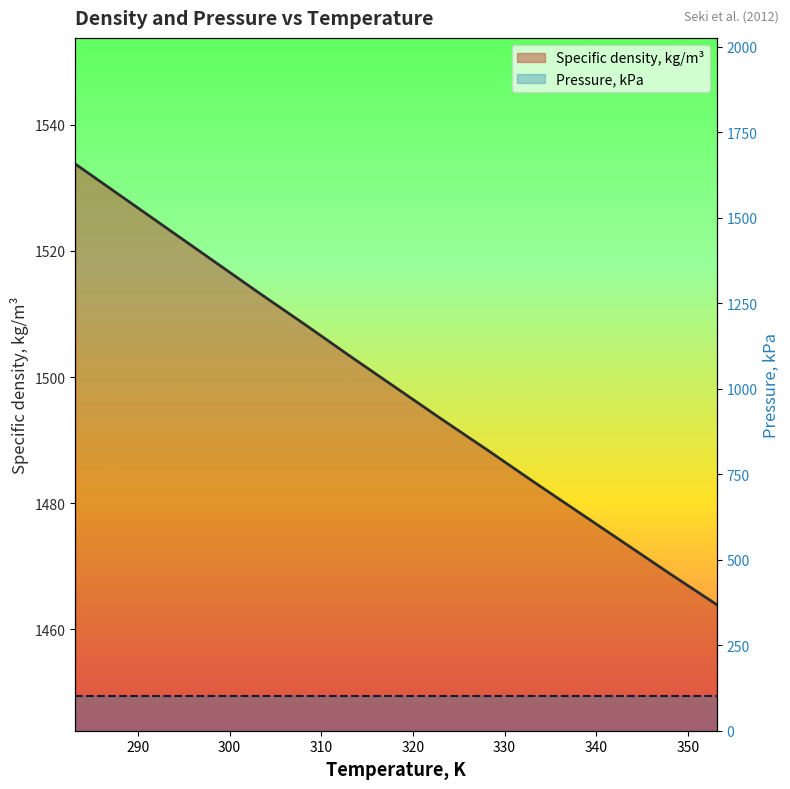

The chart shows a value of 2168.9 at 298.15. True or false?

False